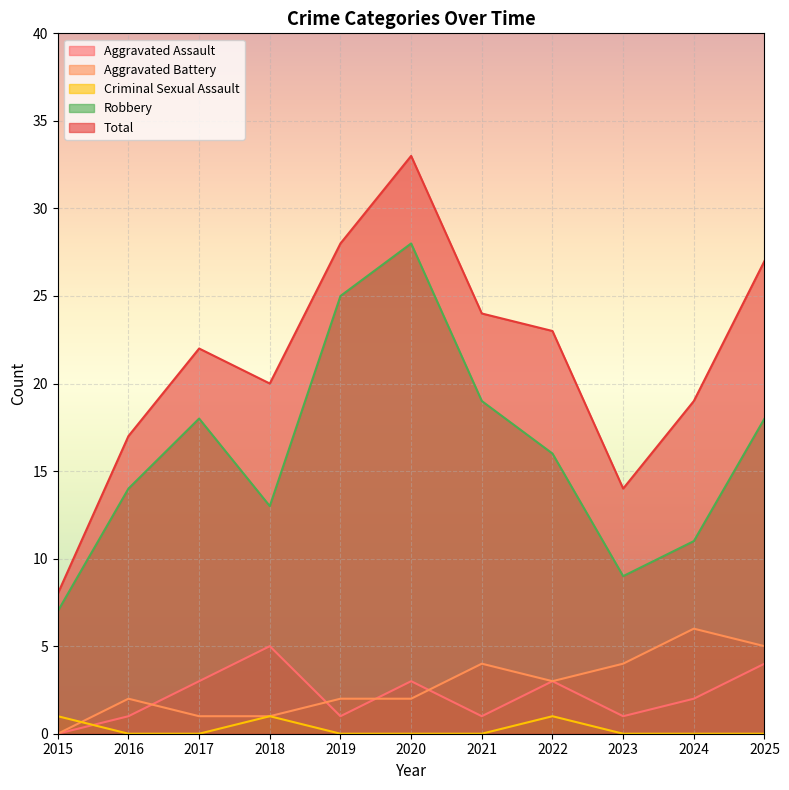

What is the maximum value for Aggravated Battery?

6